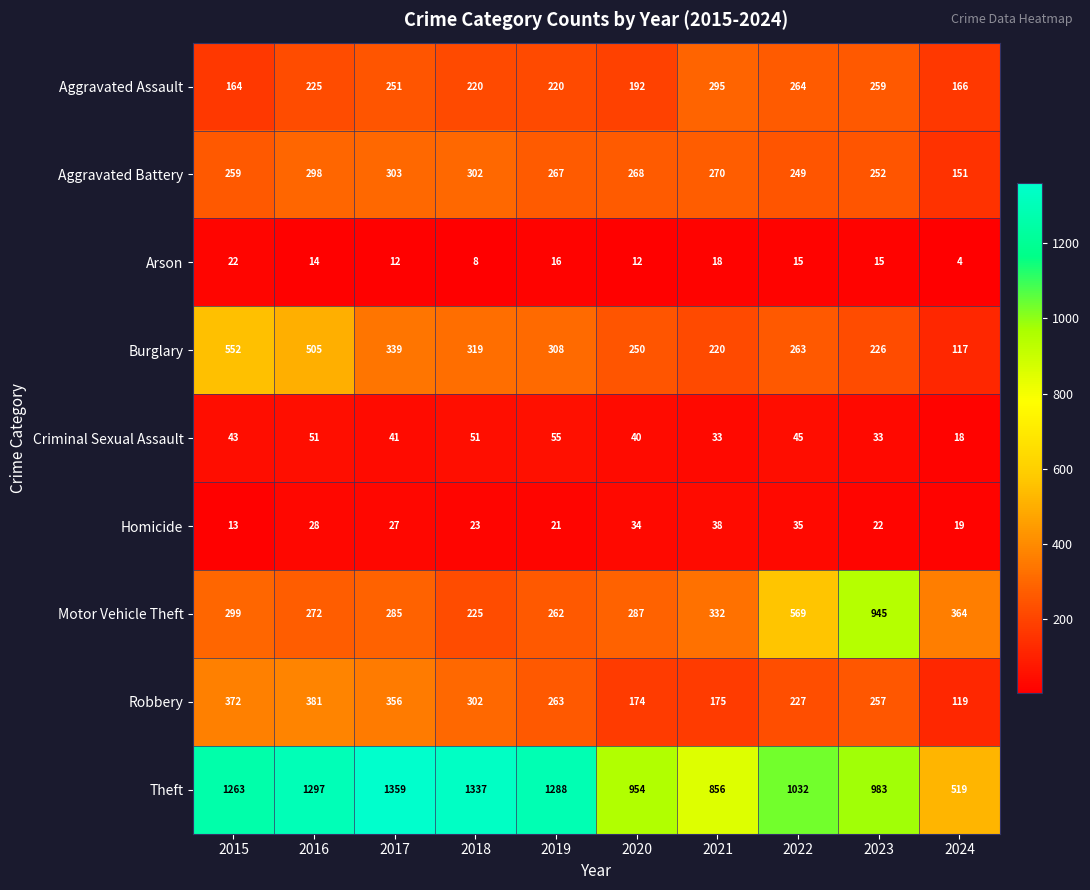

What is the lowest value of the Theft series?

519